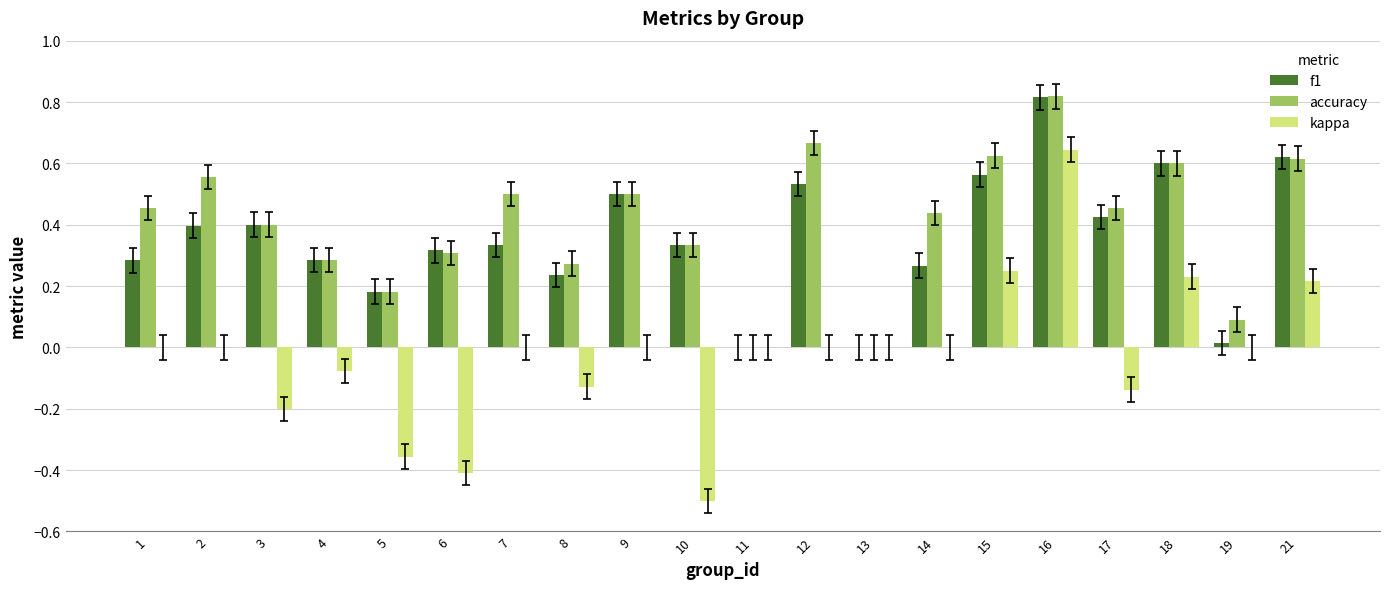

What are all the series names shown in the legend?

f1, accuracy, kappa